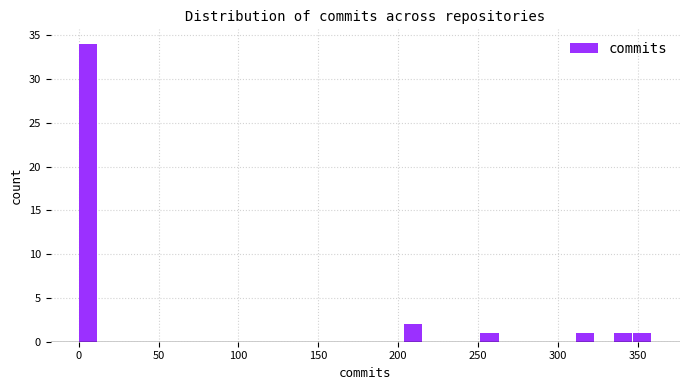

Read against the x-axis, roughly where is the centre of the tallest bar?

5